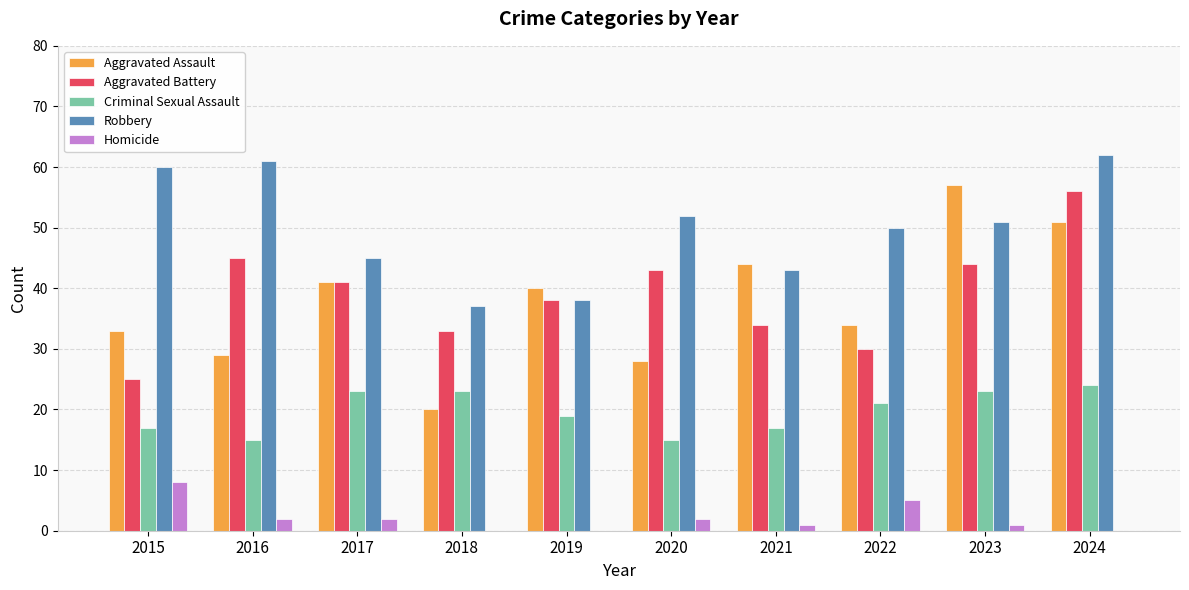

Where does the Robbery series first go above 51?

2015